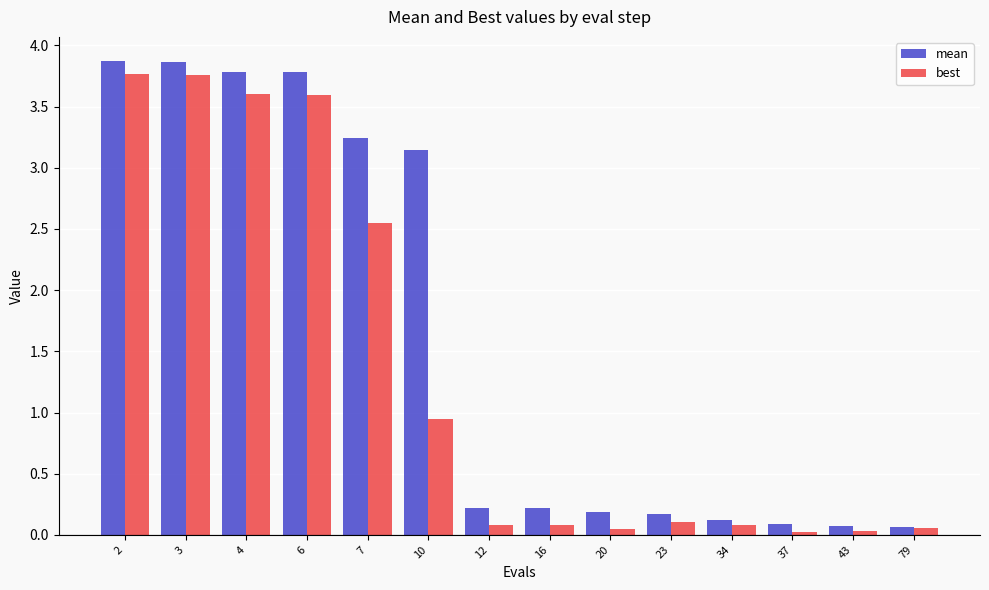

Which series has the largest total across all categories?

mean